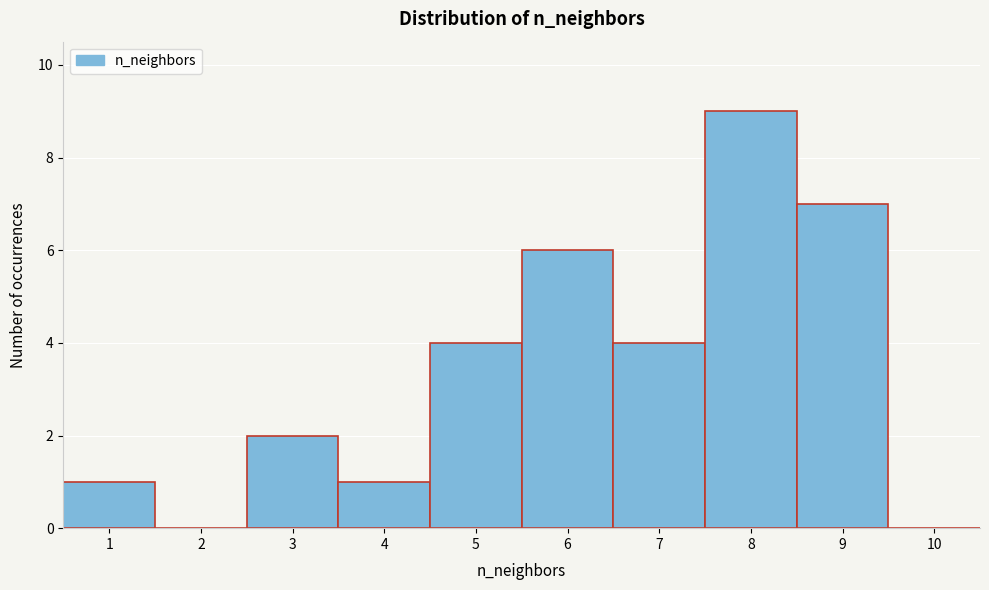

Reading left to right, list every bar in this chart as the range it spans on the x-axis followed by its height. The values are not printed on the chart, so give them approximately, as read against the axis.

0.5 to 1.5: 1
1.5 to 2.5: 0
2.5 to 3.5: 2
3.5 to 4.5: 1
4.5 to 5.5: 4
5.5 to 6.5: 6
6.5 to 7.5: 4
7.5 to 8.5: 9
8.5 to 9.5: 7
9.5 to 10.5: 0